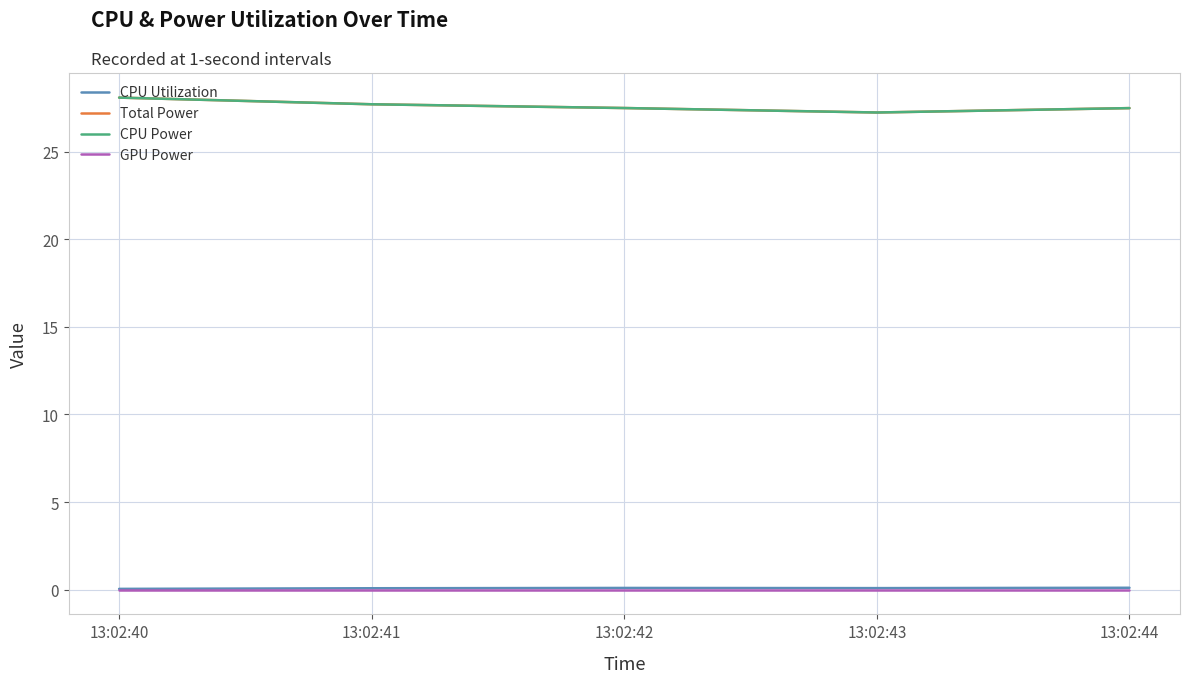

Between 13:02:42 and 13:02:43, which series saw the biggest shift?

Total Power